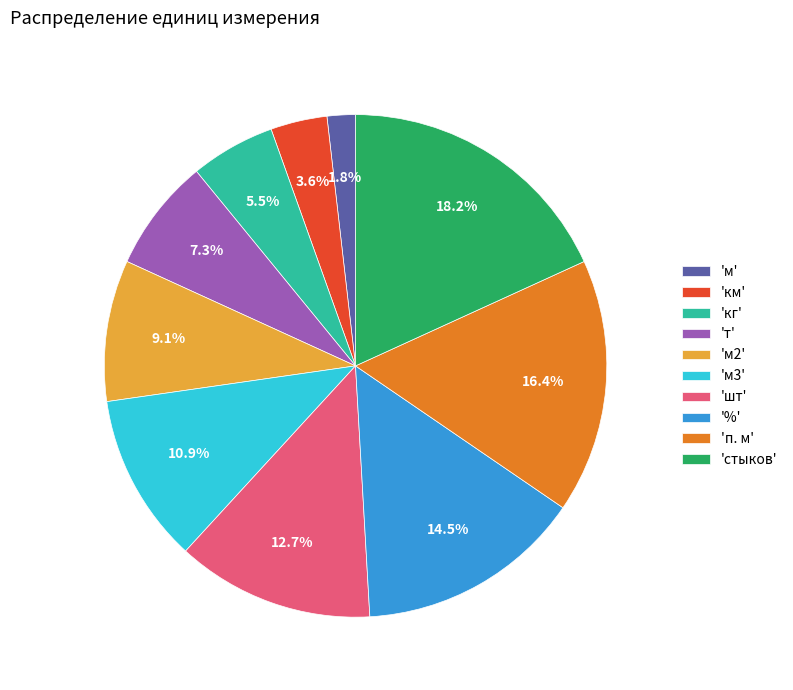

Does any single category account for the majority?

No